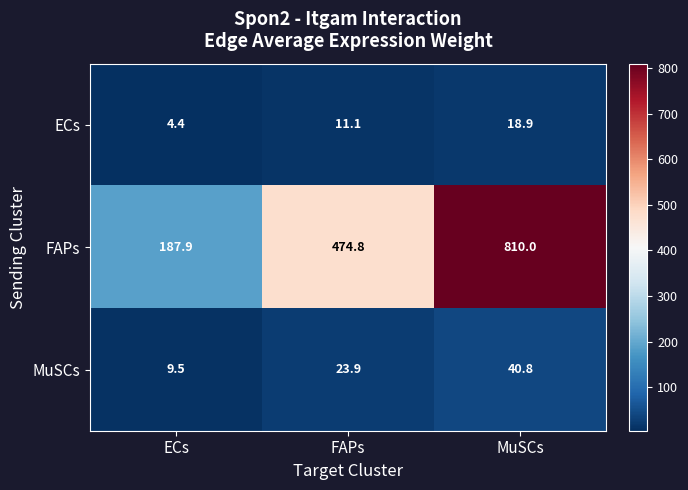

The value of ECs at ECs is 4.4. True or false?

True